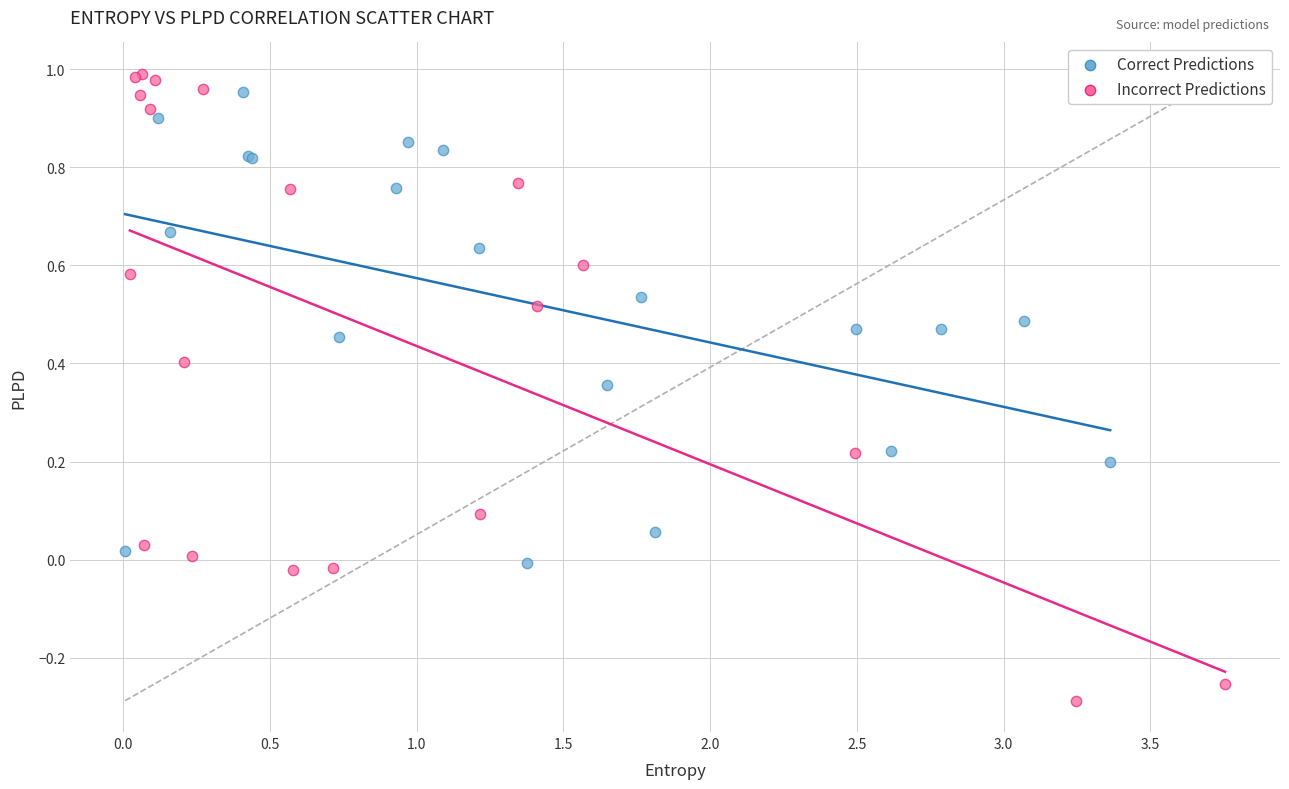

Which series contains the lowest Y value?

Incorrect Predictions